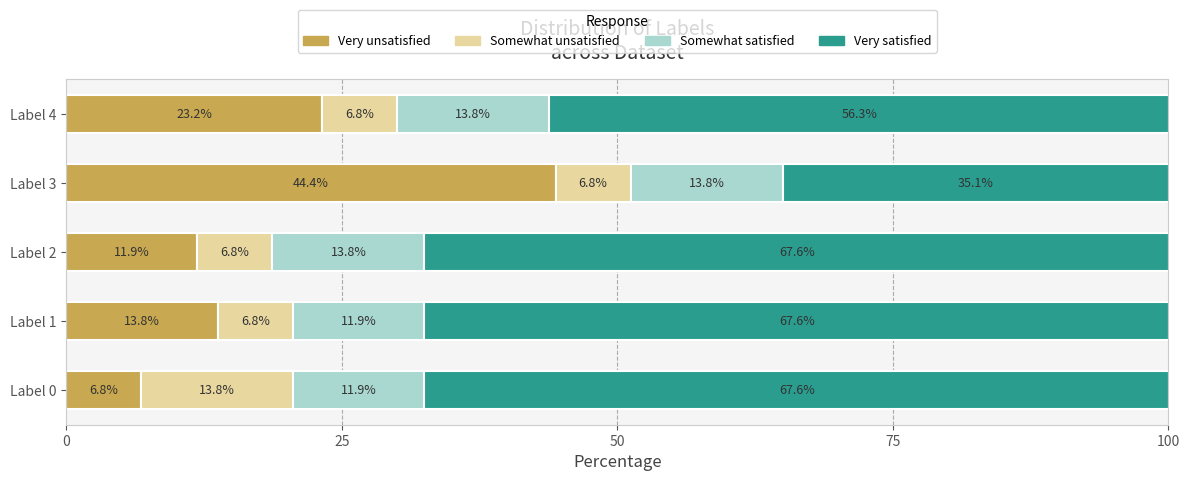

What is the difference between the Very unsatisfied values at Label 0 and Label 3?

37.6